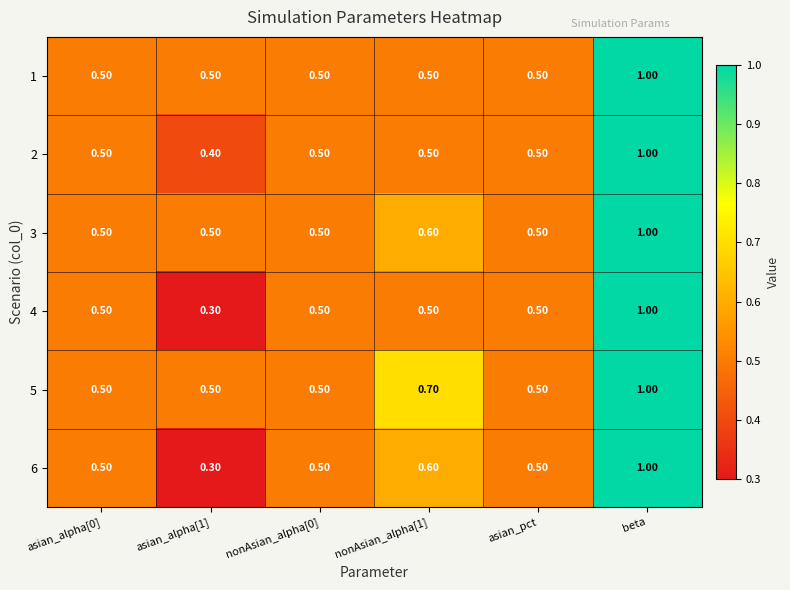

At which label does 2 reach its peak?

beta